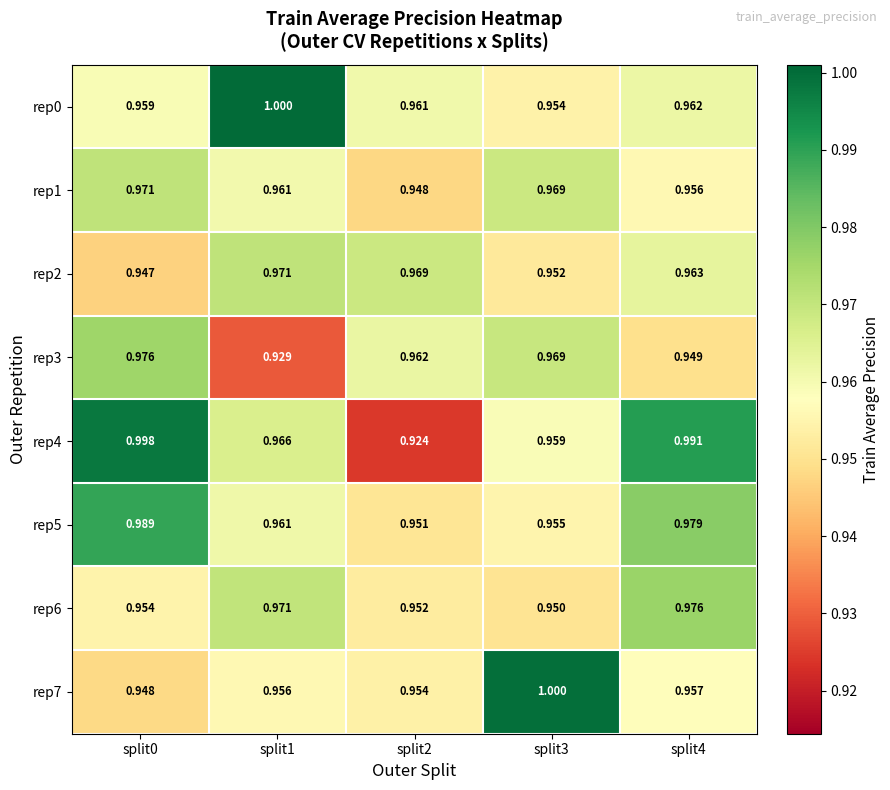

Which series has the widest spread of values?

rep4